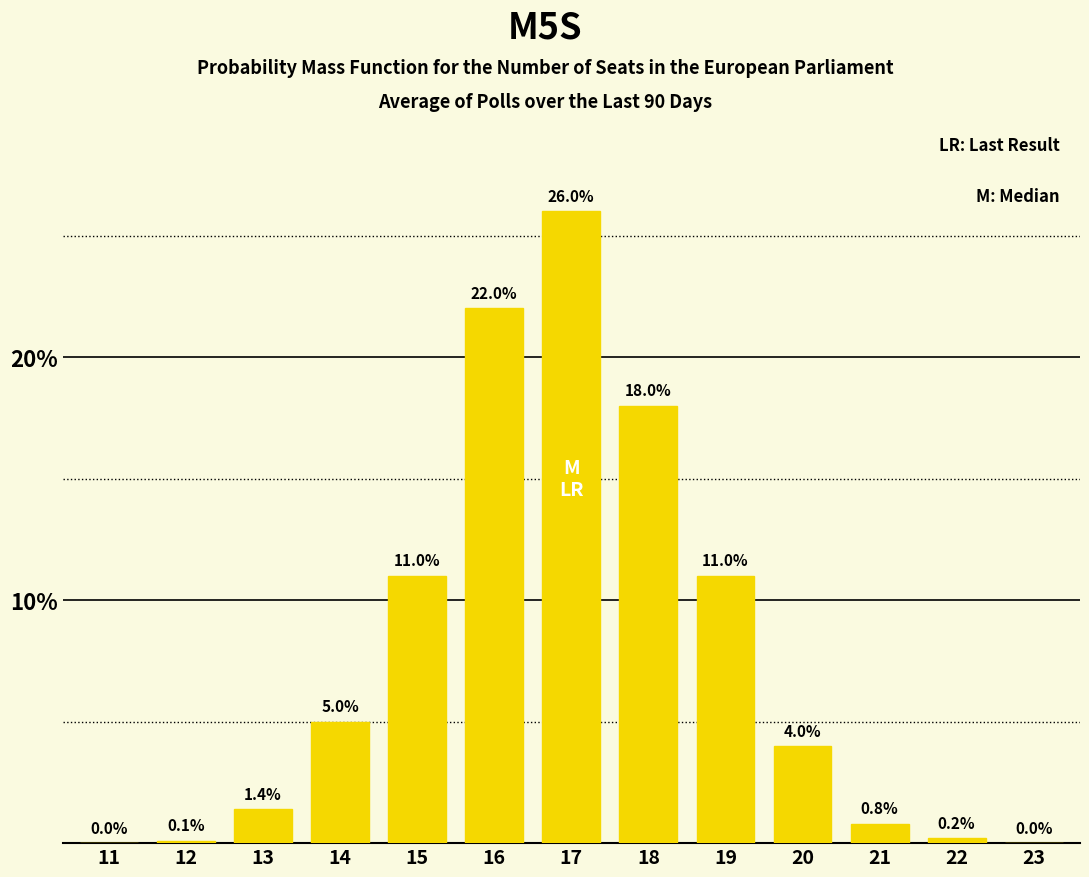

Reading right to left, list all the values displayed in this chart.

23=0.0	22=0.2	21=0.8	20=4.0	19=11.0	18=18.0	17=26.0	16=22.0	15=11.0	14=5.0	13=1.4	12=0.1	11=0.0